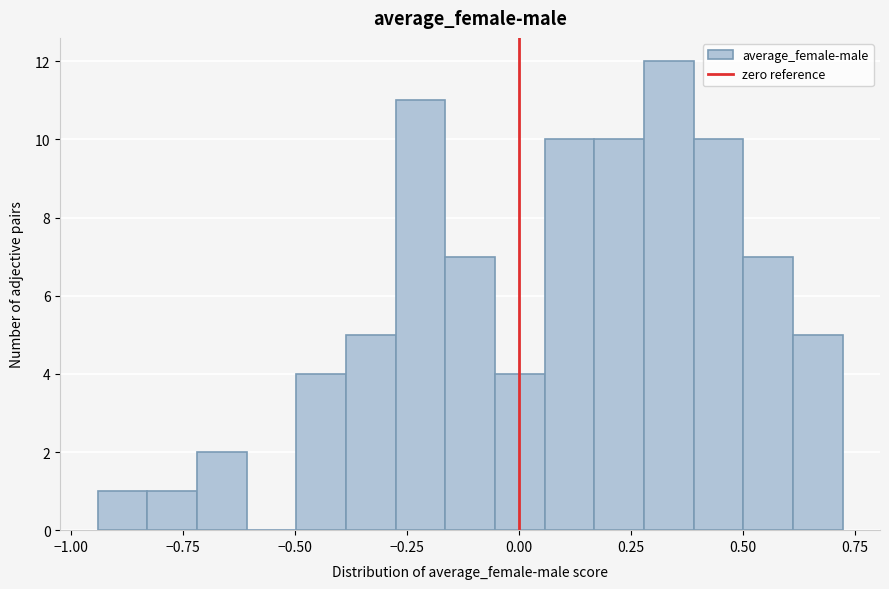

Read against the x-axis, roughly where is the centre of the tallest bar?

0.35